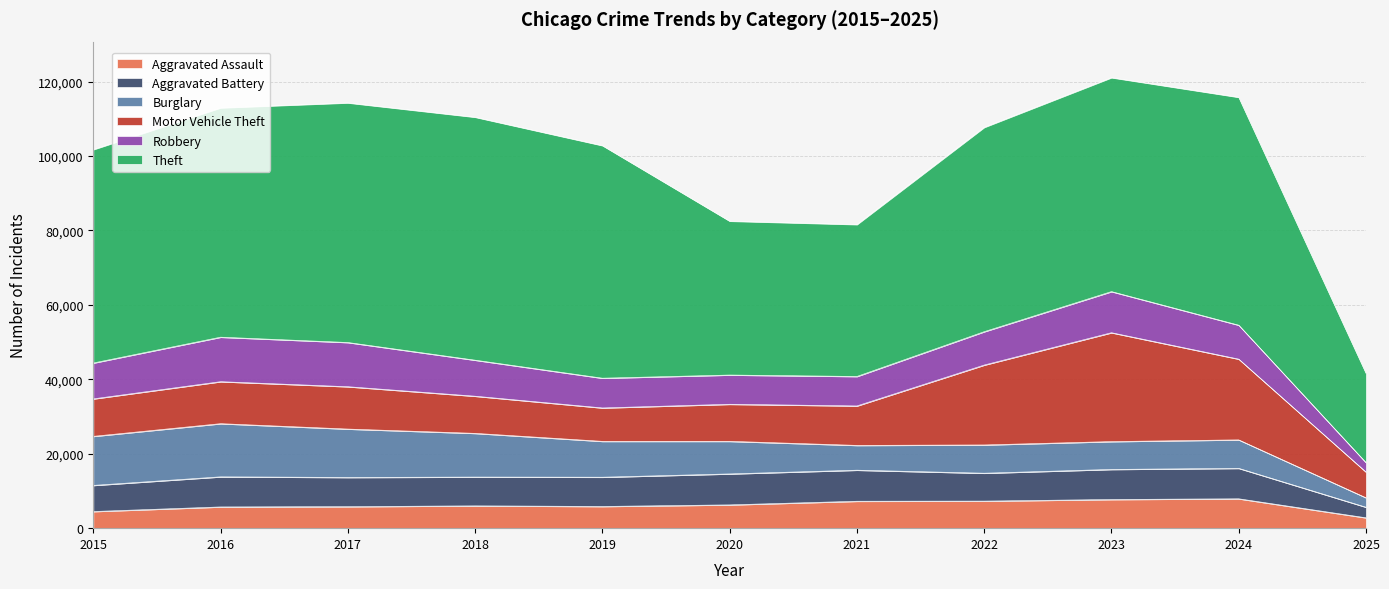

What are all the series names shown in the legend?

Aggravated Assault, Aggravated Battery, Burglary, Motor Vehicle Theft, Robbery, Theft